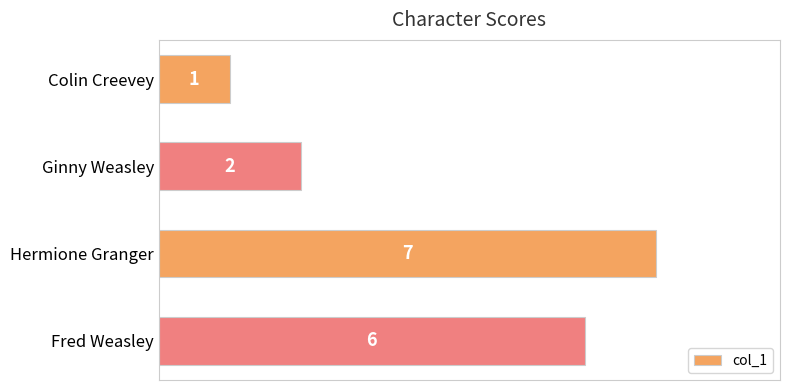

How many bars are there in total?

4